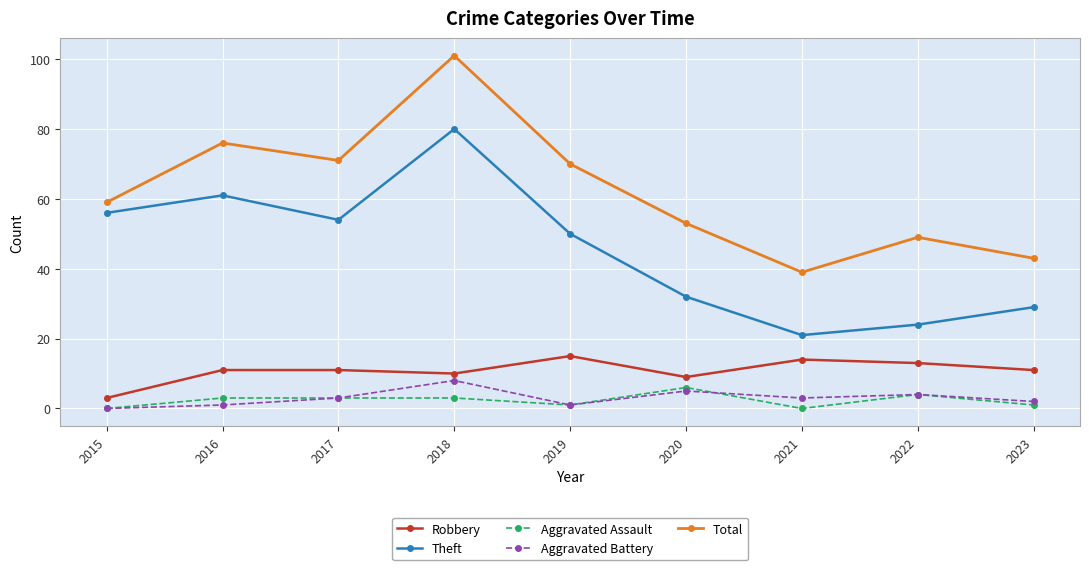

Is it true that Robbery equals 13 at 2022?

True